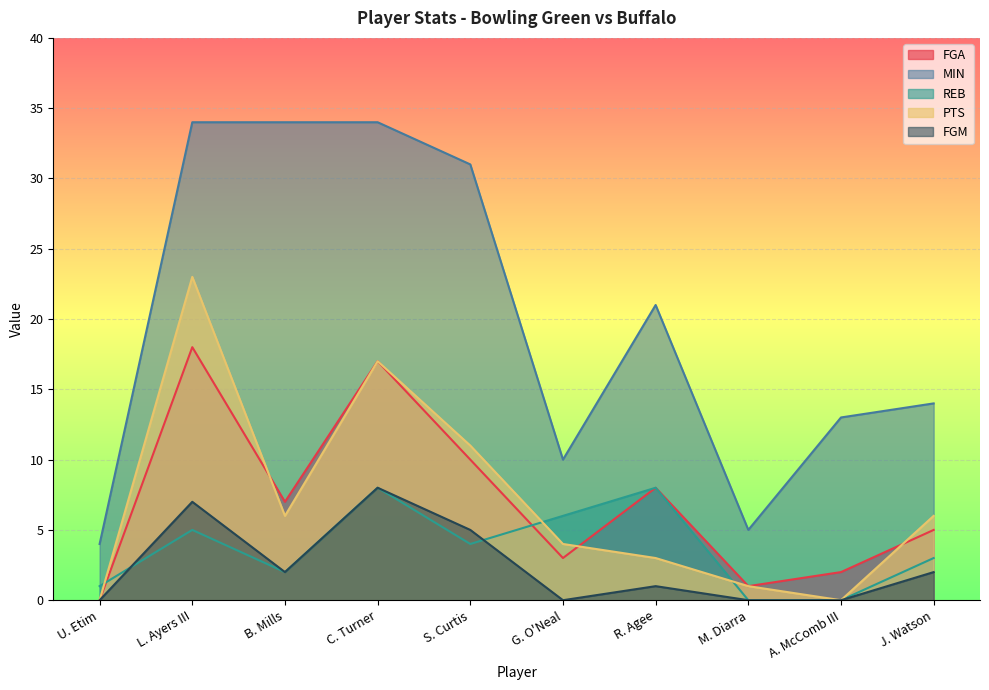

How many data points in FGM are less than 2?

5